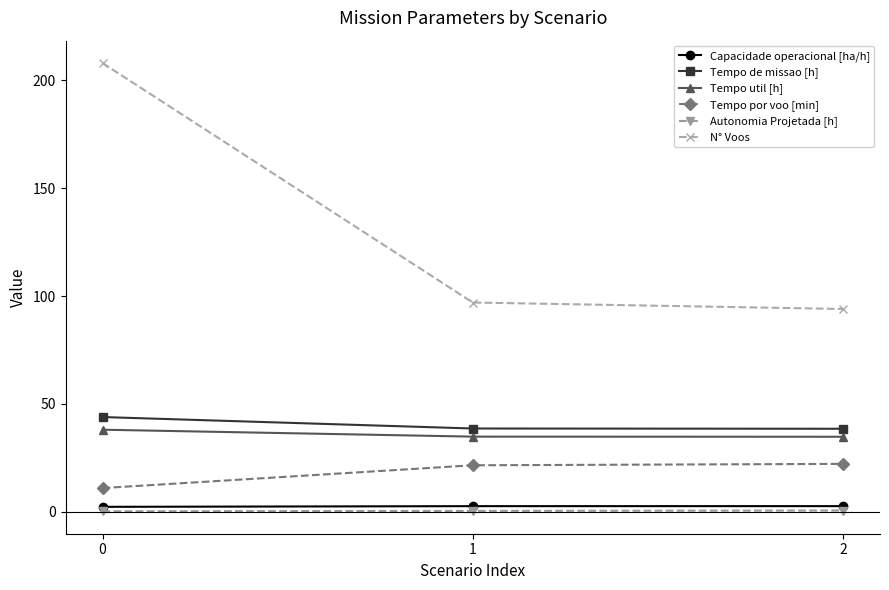

The Tempo util [h] series shows 34.8 at 1. True or false?

True